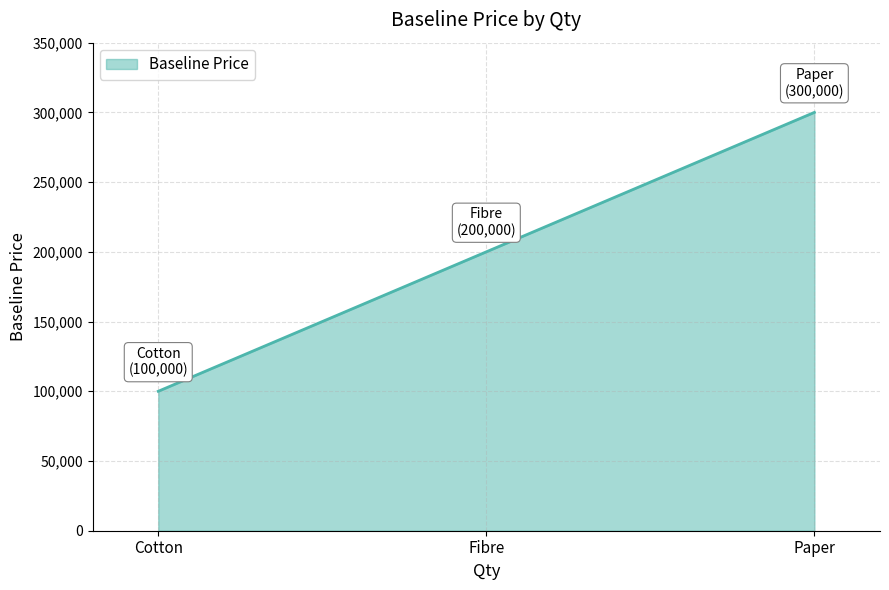

What is the difference between the values at Cotton and Fibre?

100000